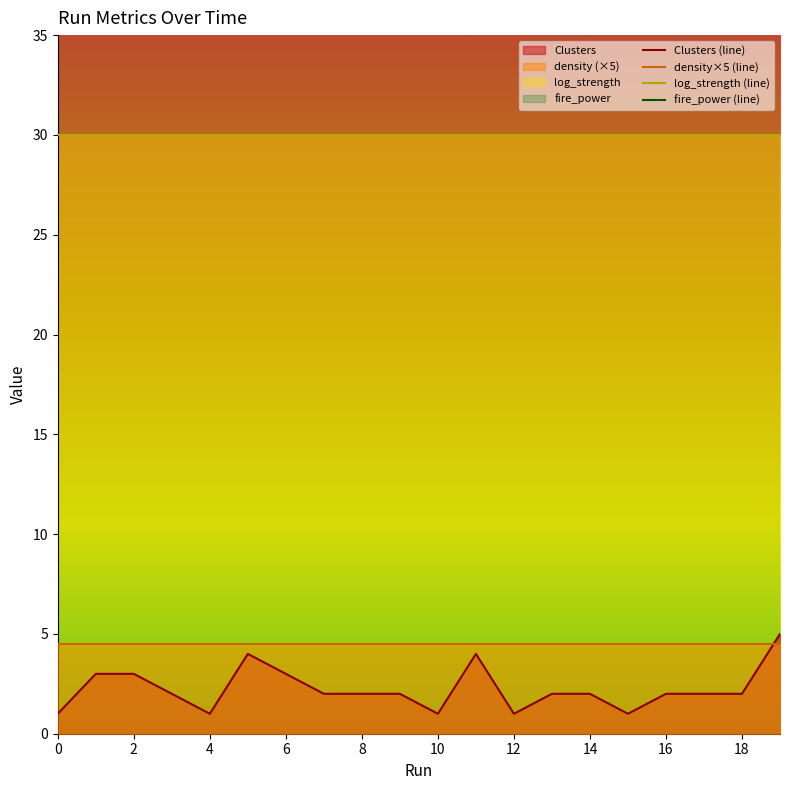

In Clusters (line), how many points are lower than both neighbors (excluding endpoints)?

4